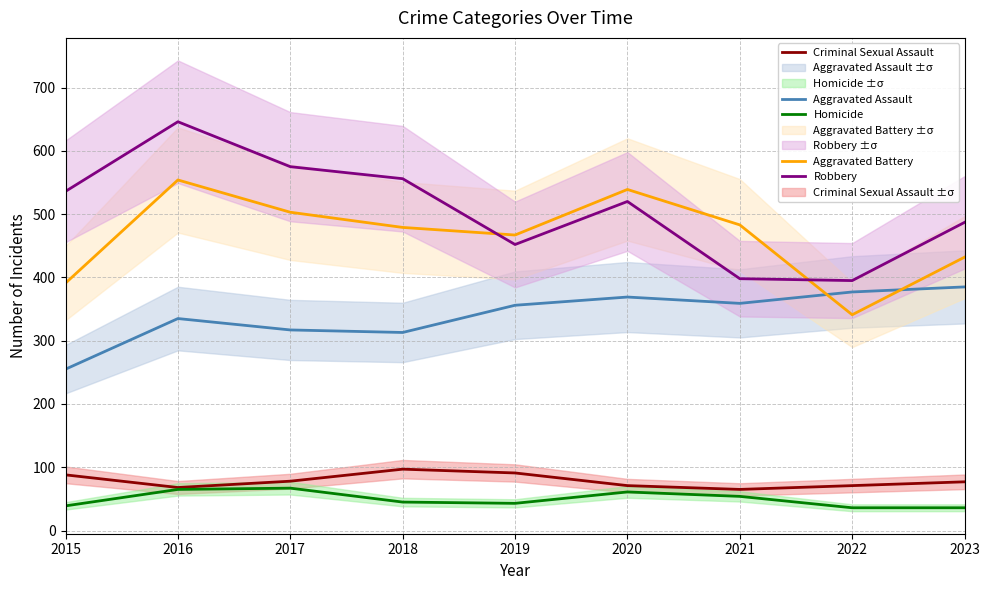

What is the difference between the second highest and minimum values in the Homicide series?

29